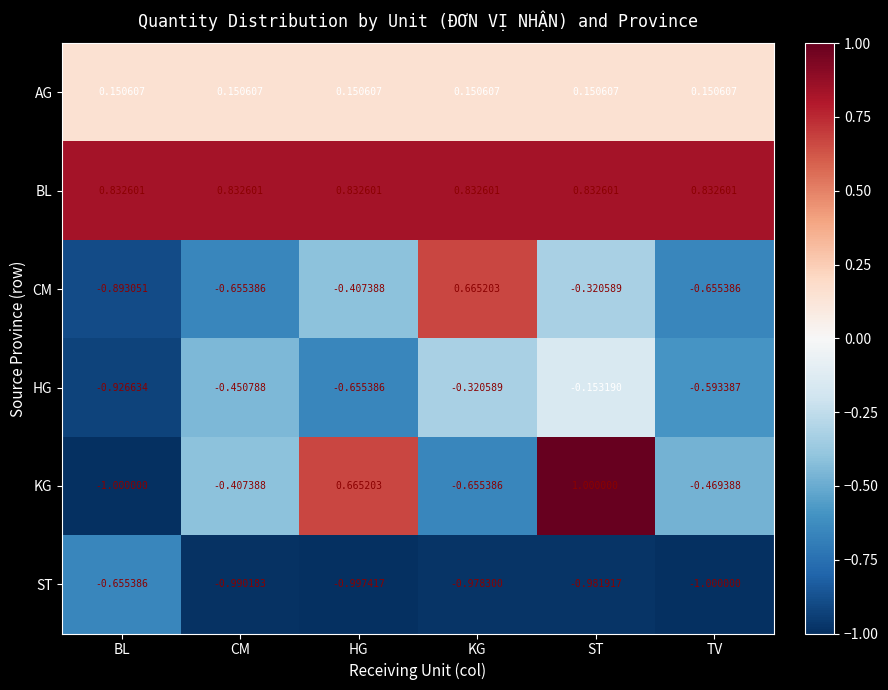

Which series changed the most between CM and TV?

HG